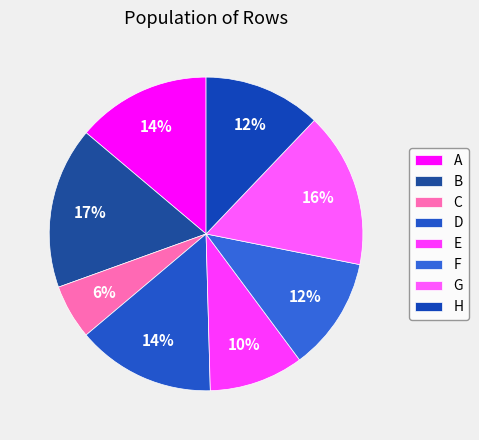

Approximately how many times larger is the value at G compared to H?

1.3